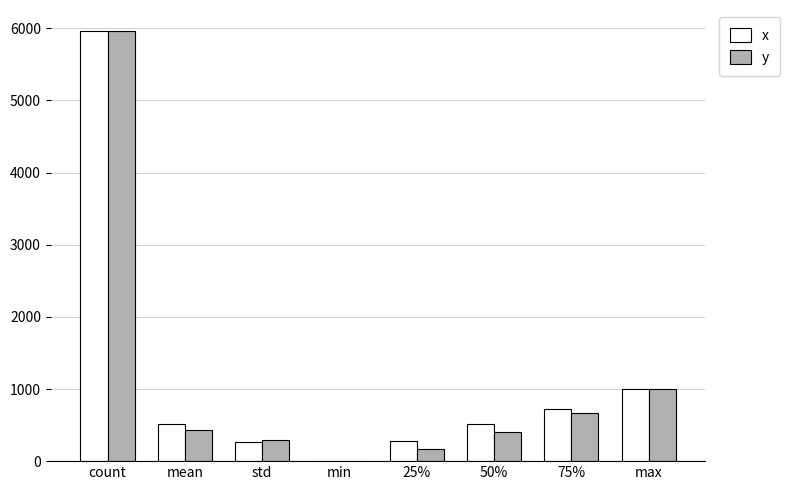

The value of y at count is 9267.6. True or false?

False